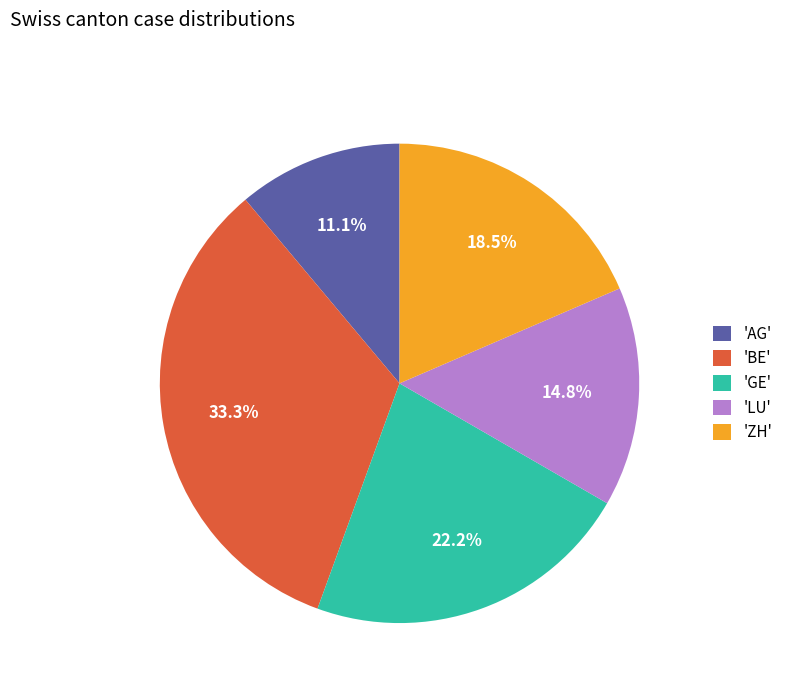

What is the largest slice in the pie chart?

'BE'